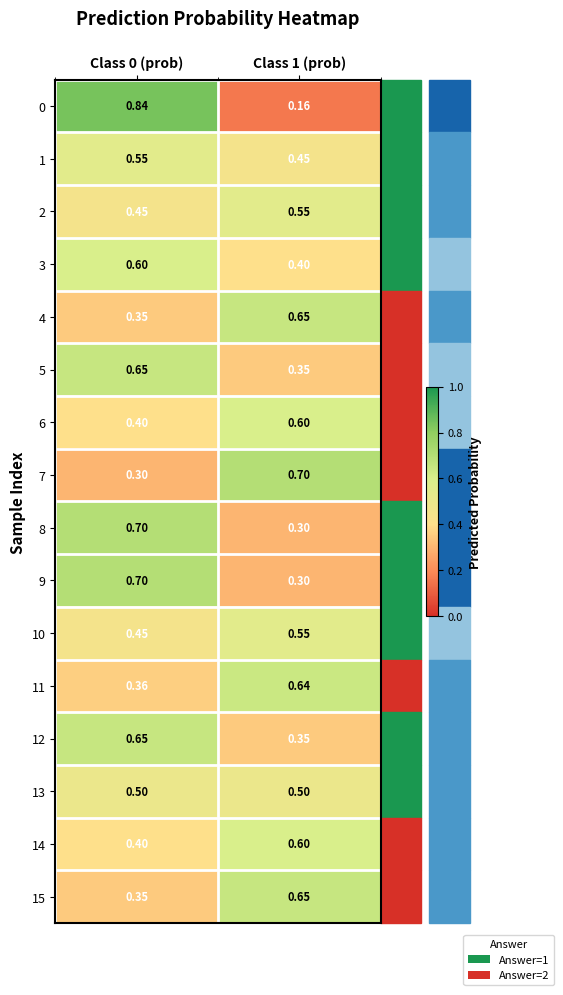

Is the value of 15 at Class 1 (prob) greater than the value of 3 at Class 0 (prob)?

Yes